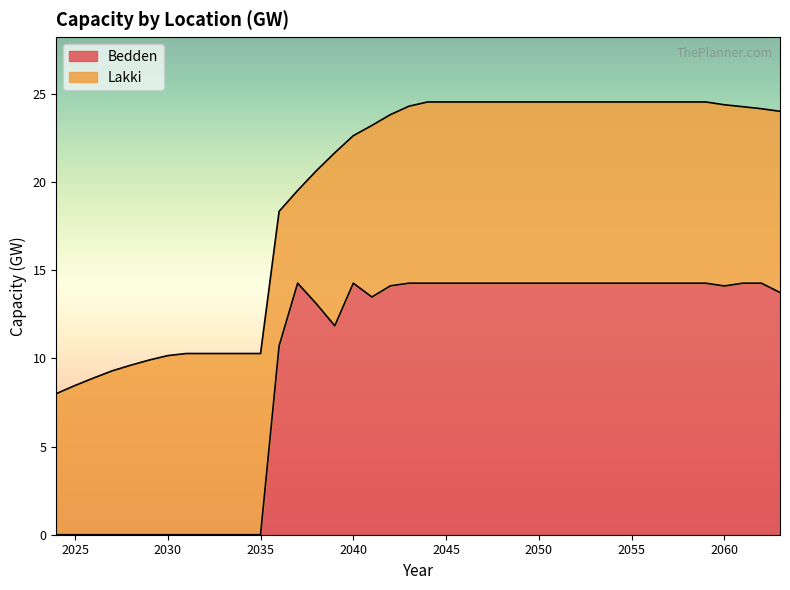

Which has a higher value, 2047 or 2027?

2047